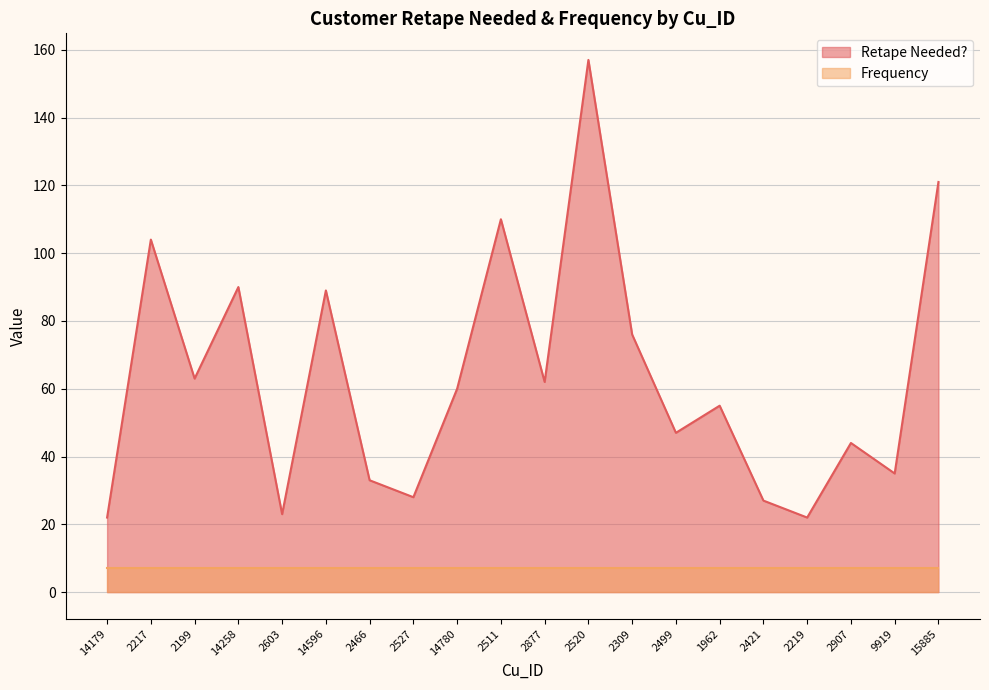

Reading left to right, extract all data points from this chart.

14179=22	2217=104	2199=63	14258=90	2603=23	14596=89	2466=33	2527=28	14780=60	2511=110	2877=62	2520=157	2309=76	2499=47	1962=55	2421=27	2219=22	2907=44	9919=35	15885=121